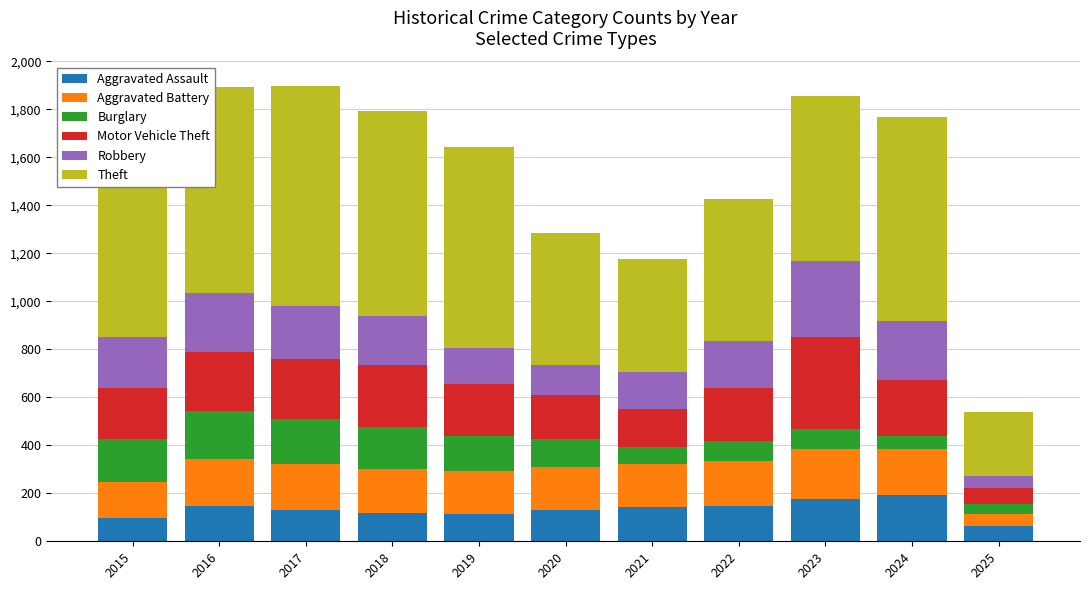

Is it true that Aggravated Assault equals 131 at 2017?

True